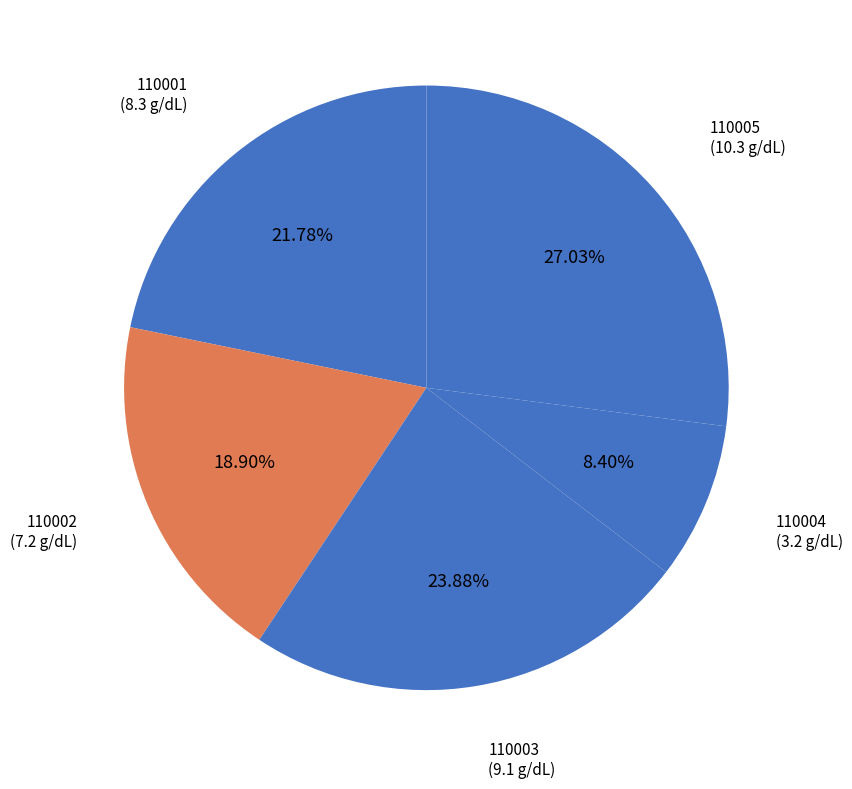

What percentage is the 110005 slice, to the nearest percent?

27%